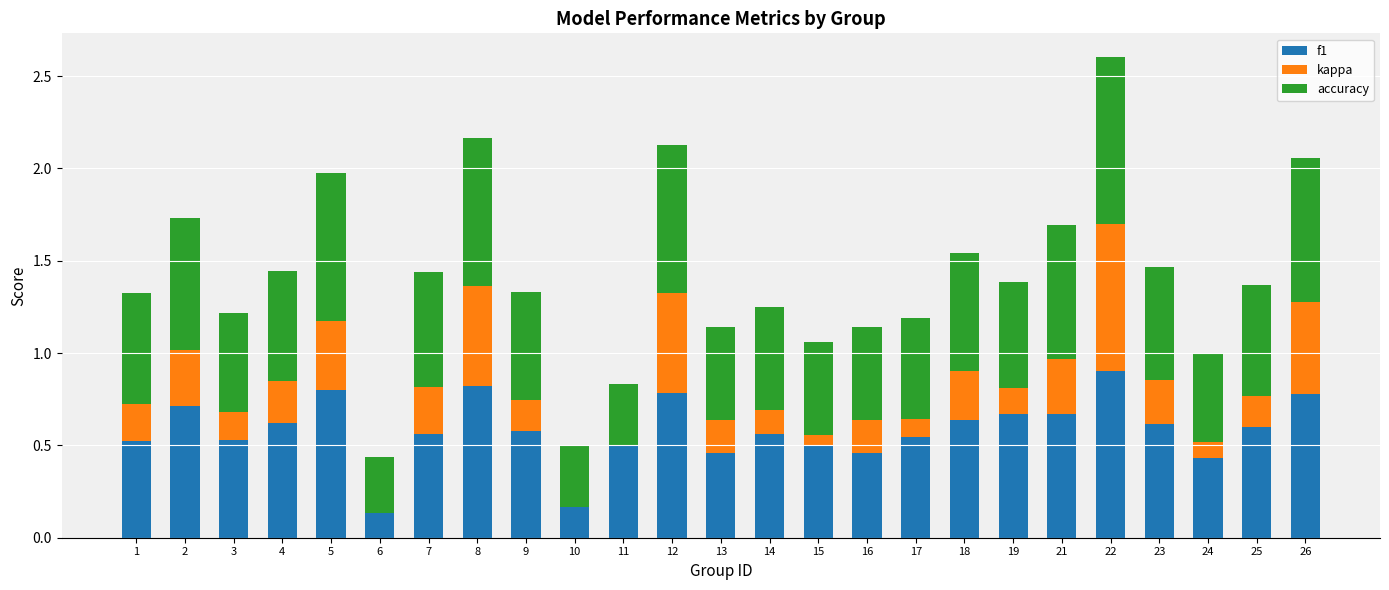

Which series has the largest total across all categories?

accuracy